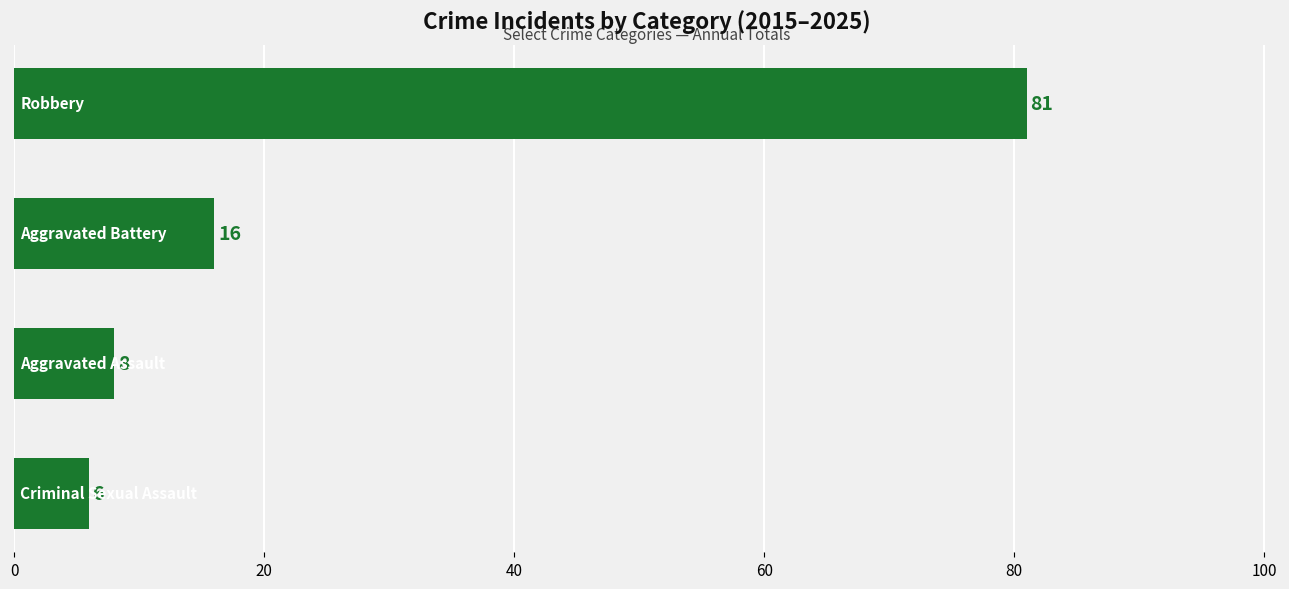

What is the difference between the second highest and minimum values?

10